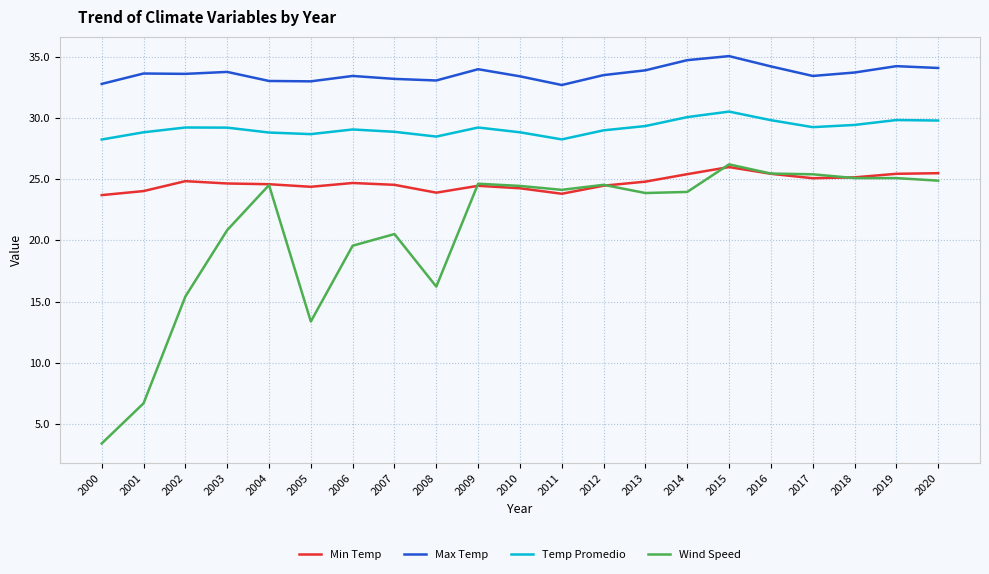

List the series in order of their overall mean, lowest first.

Wind Speed, Min Temp, Temp Promedio, Max Temp